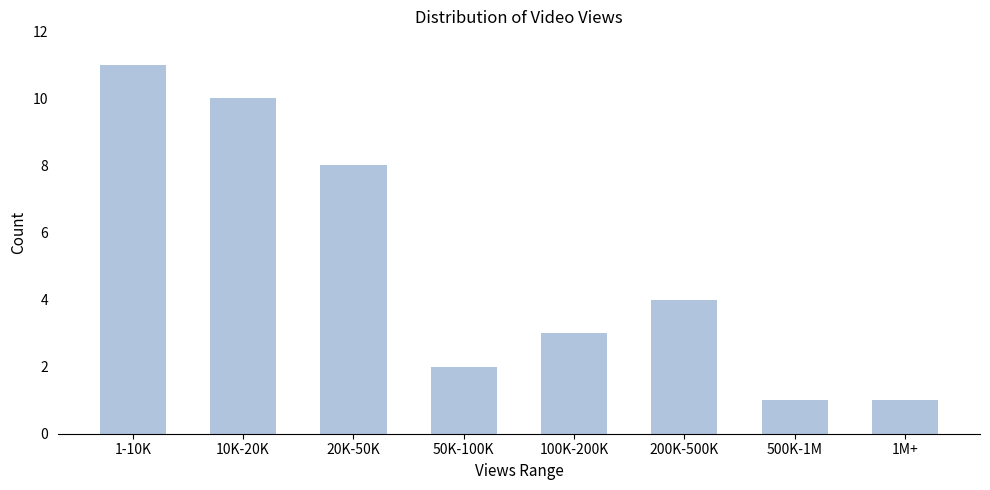

Reading left to right, transcribe all the data shown in this chart.

11	10	8	2	3	4	1	1